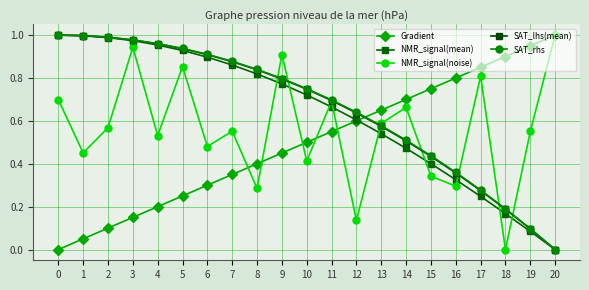

What is the greatest value displayed?

1.0